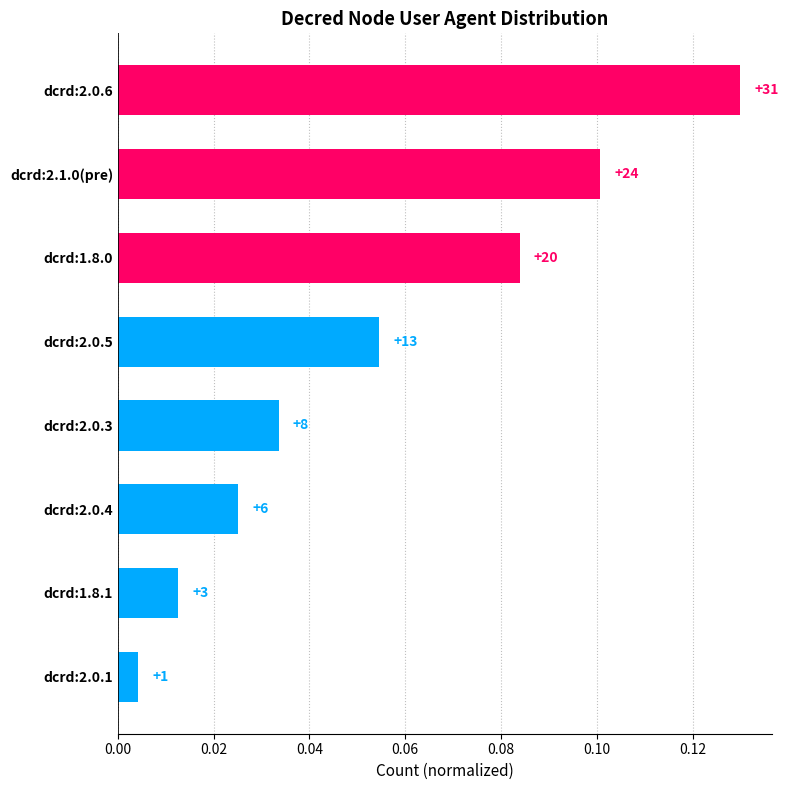

How many bars are there in total?

8